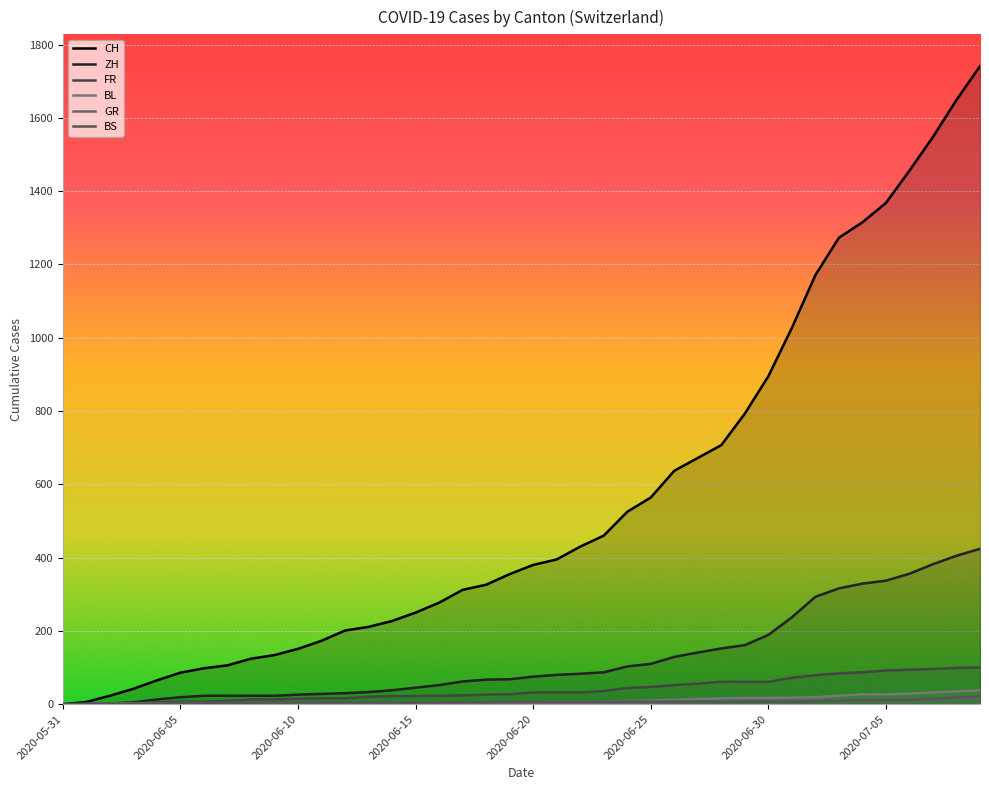

Between 36 and 9, which is larger?

36